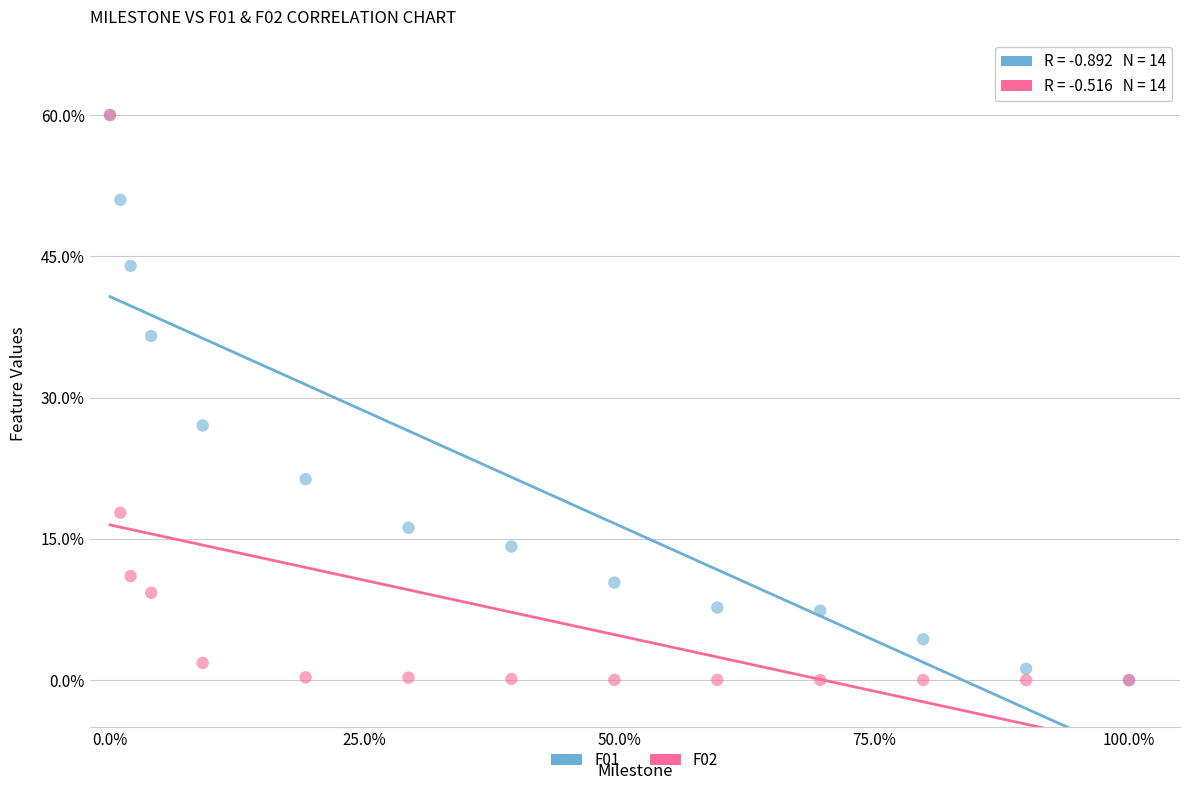

Across all series, what Y value is closest to 30?

27.0